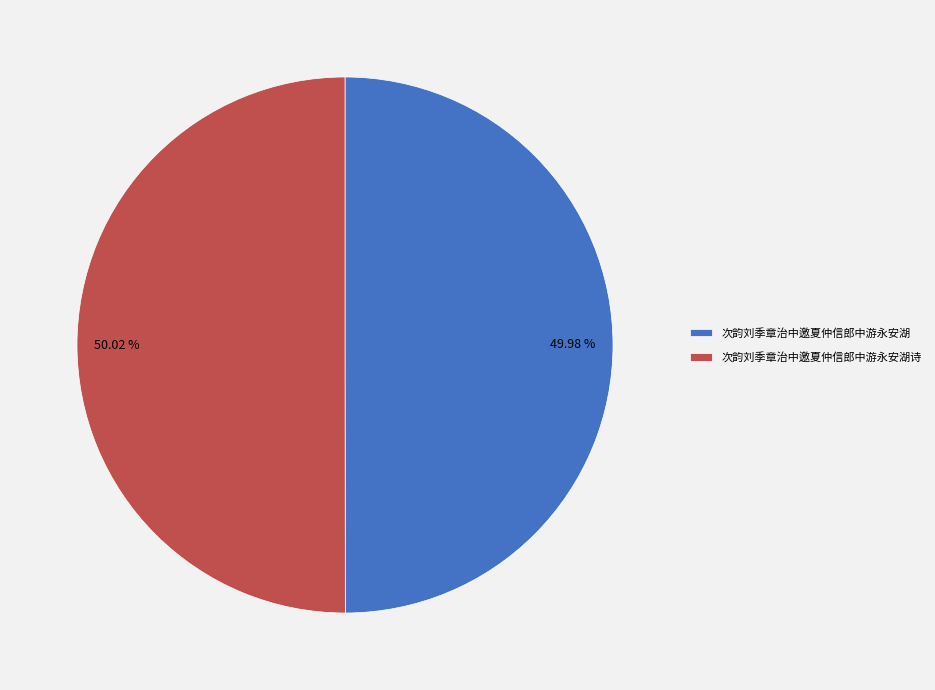

Is there any slice that represents more than half of the pie?

Yes